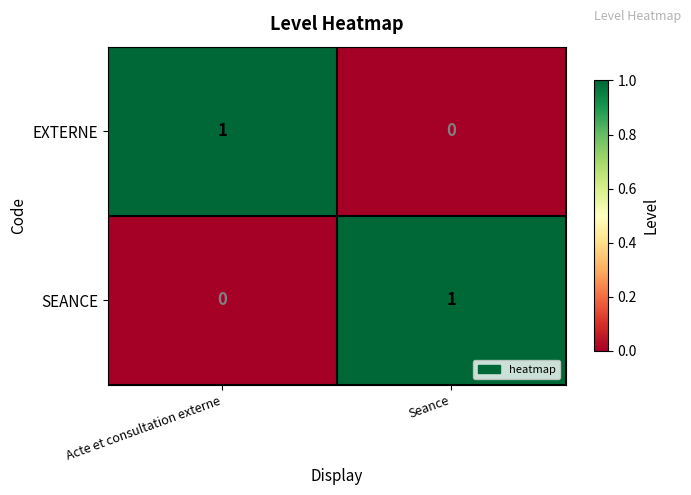

How many values in EXTERNE are above zero?

1